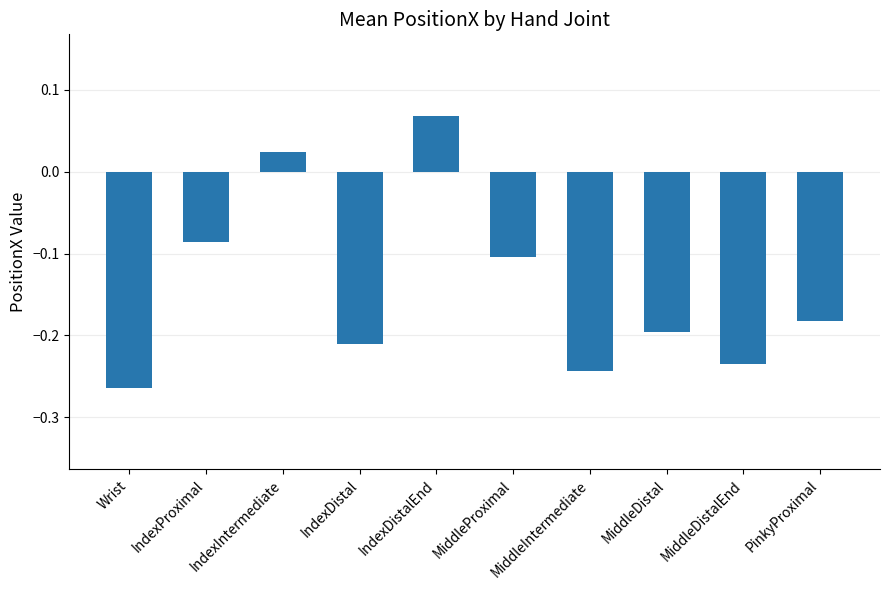

What is the sum of all values?

-1.4